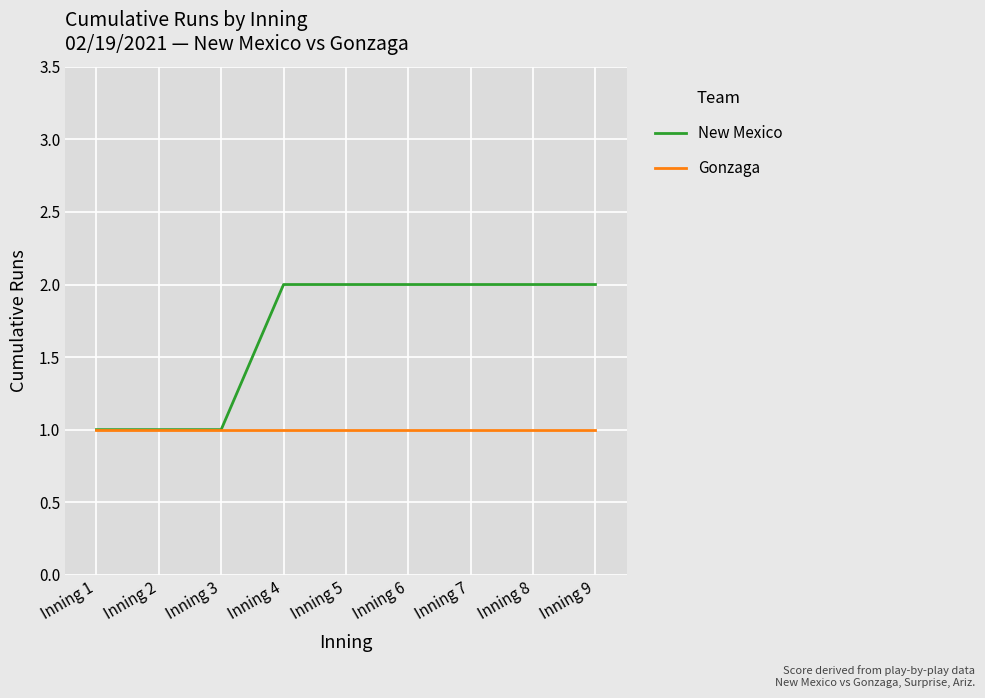

List the series in order of their peak value, lowest first.

Gonzaga, New Mexico